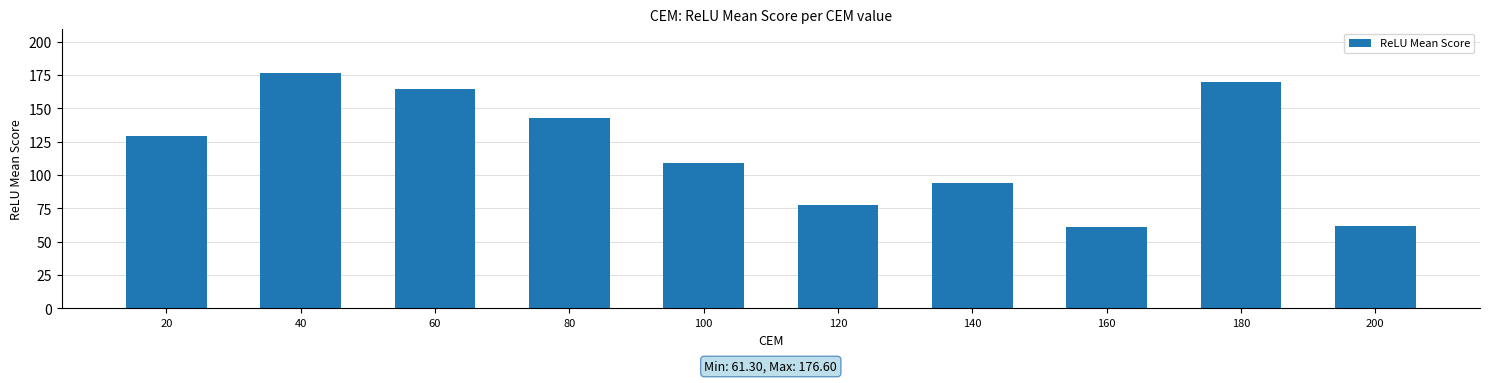

Reading left to right, extract all data points from this chart.

129.6	176.6	164.4	142.6	109.3	77.9	94.3	61.3	169.9	62.2